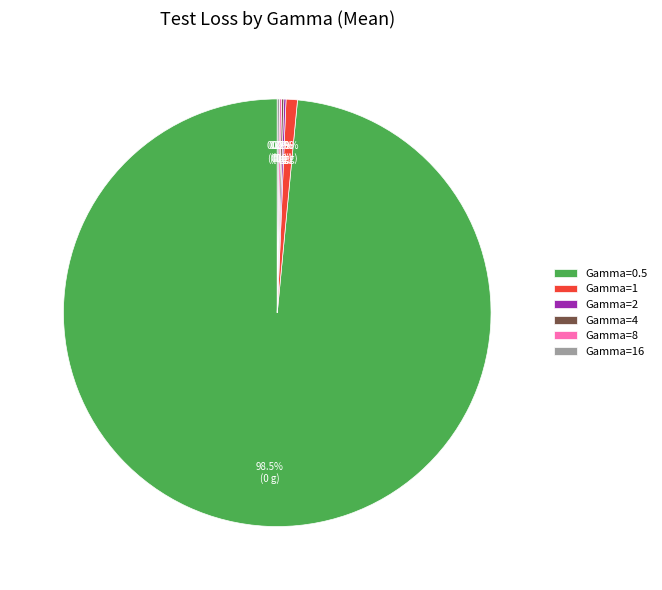

What is the majority slice?

Gamma=0.5